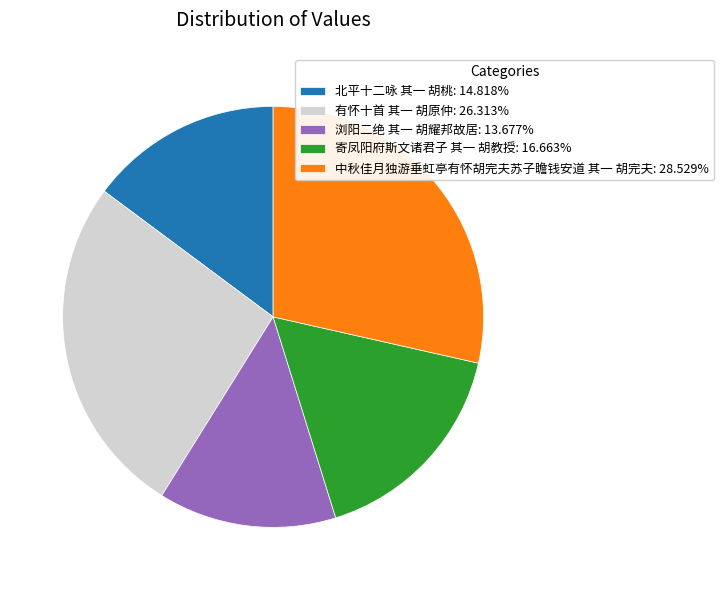

Does 有怀十首 其一 胡原仲: 26.313% represent more than half of the total?

No